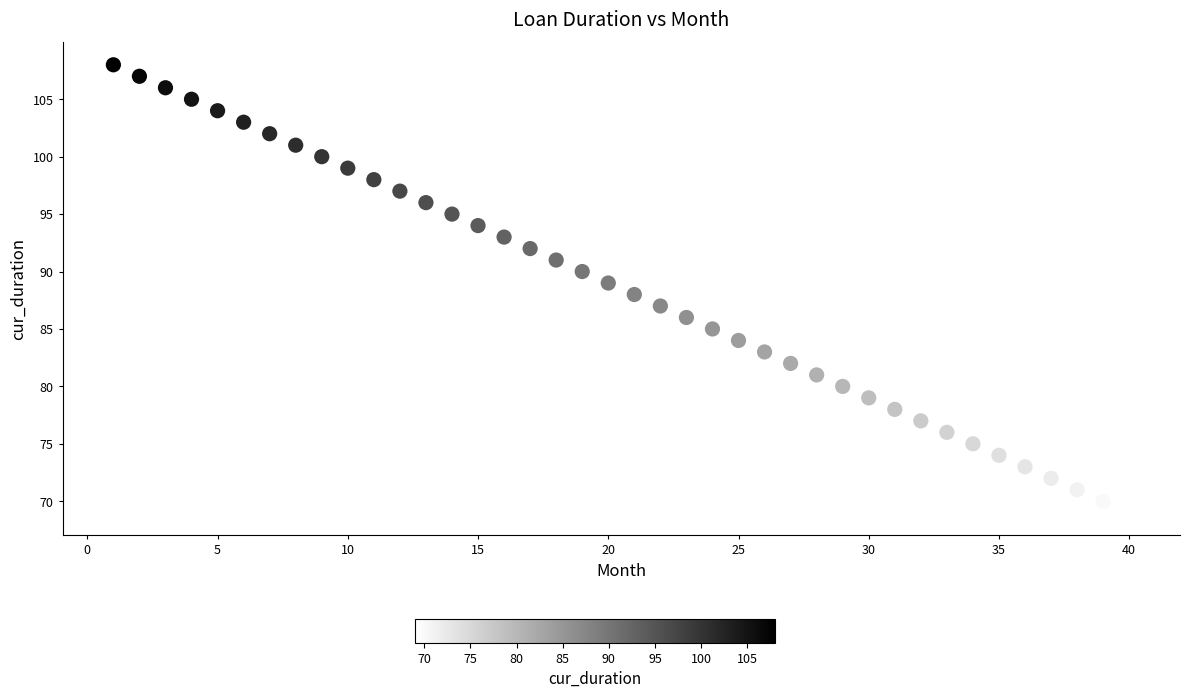

What is the range of X values (max minus min)?

39